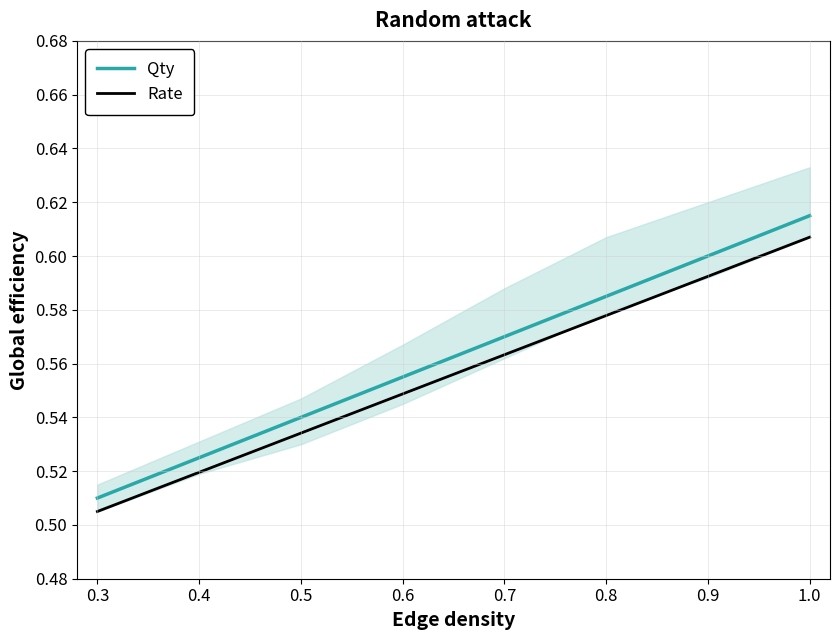

Count the number of categories in the chart.

8